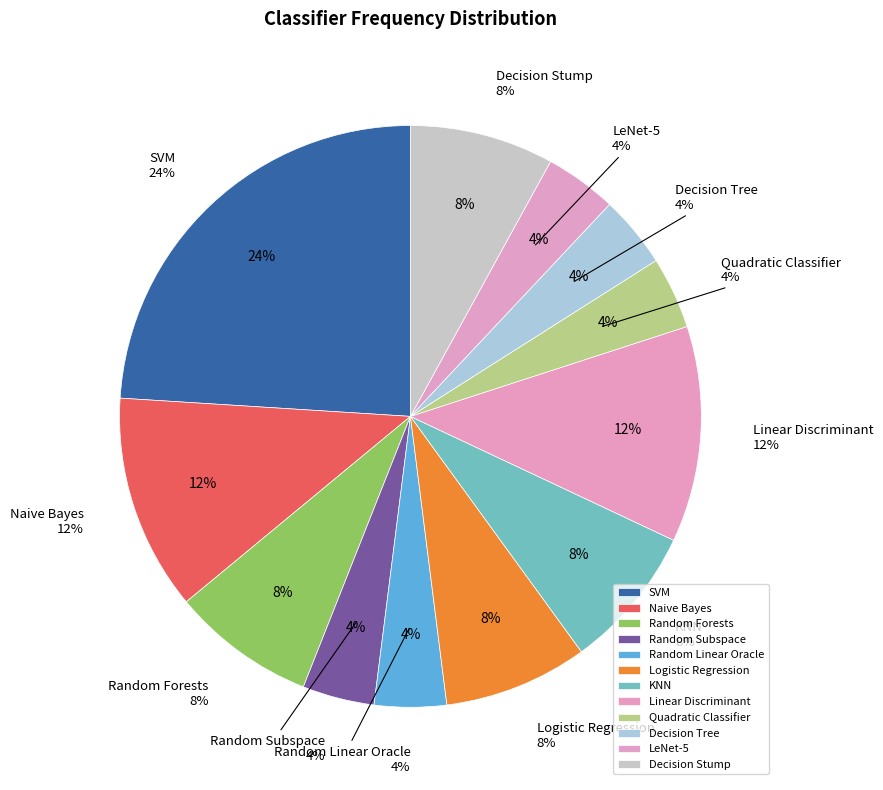

How many slices are in this pie chart?

12